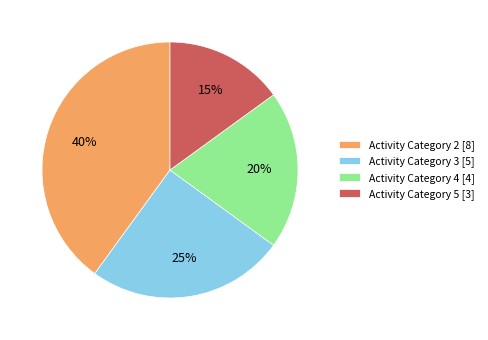

Is there a majority slice in this chart?

No